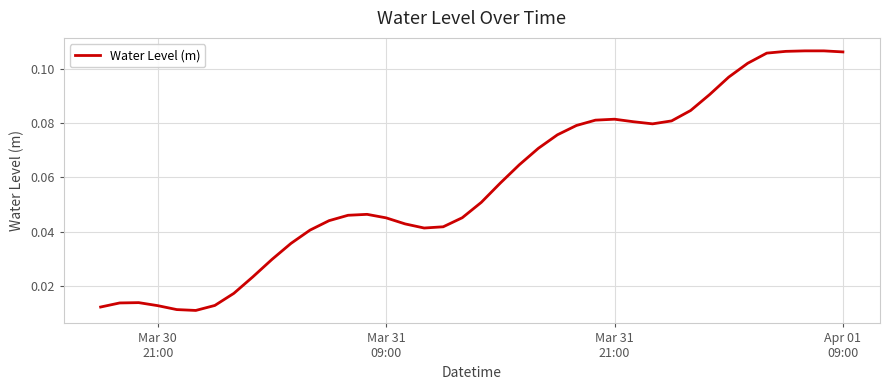

Does the chart have visible grid lines?

Yes